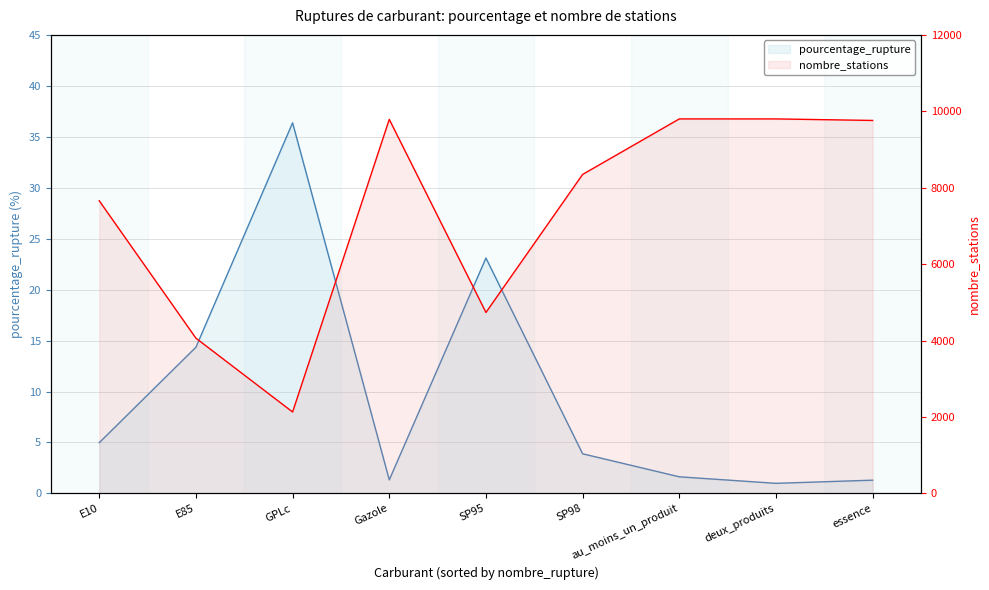

Reading right to left, extract all data points from this chart.

pourcentage_rupture: essence=1.3	deux_produits=1.0	au_moins_un_produit=1.6	SP98=3.9	SP95=23.1	Gazole=1.3	GPLc=36.4	E85=14.3	E10=5.0
nombre_stations: essence=9761.0	deux_produits=9801.0	au_moins_un_produit=9801.0	SP98=8348.0	SP95=4736.0	Gazole=9789.0	GPLc=2131.0	E85=4063.0	E10=7658.0